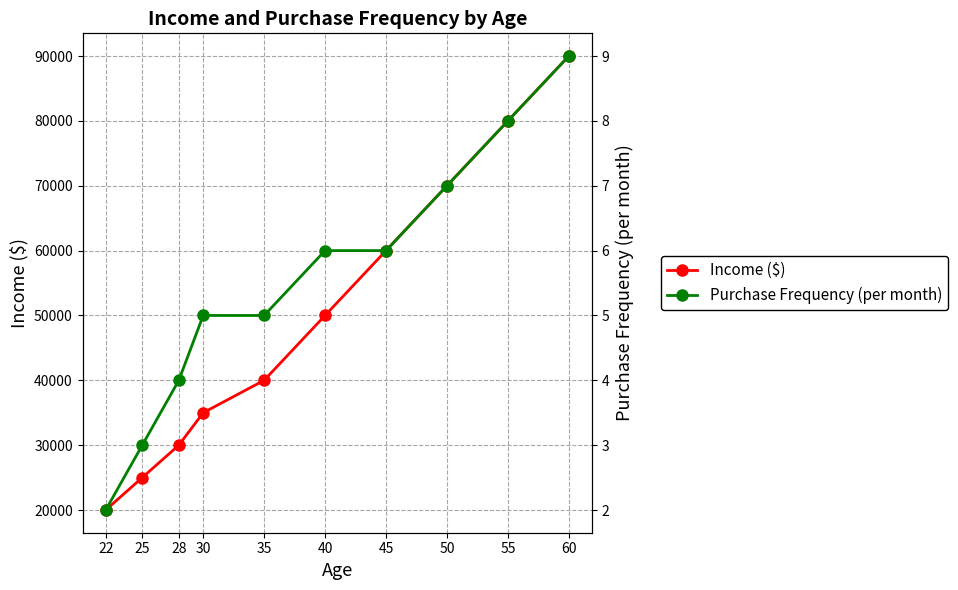

Which series has the largest total across all categories?

Income ($)